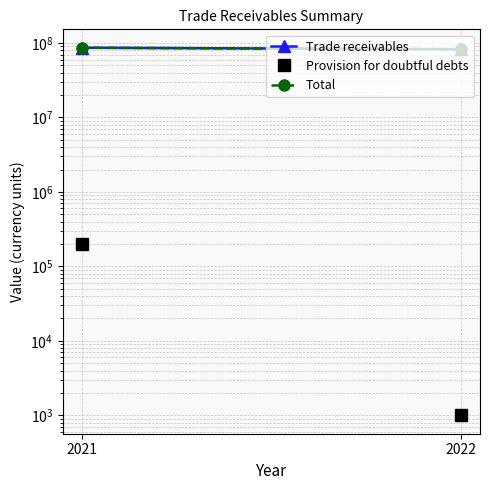

What is the sum of the Trade receivables values at 2021 and 2022?

168799956